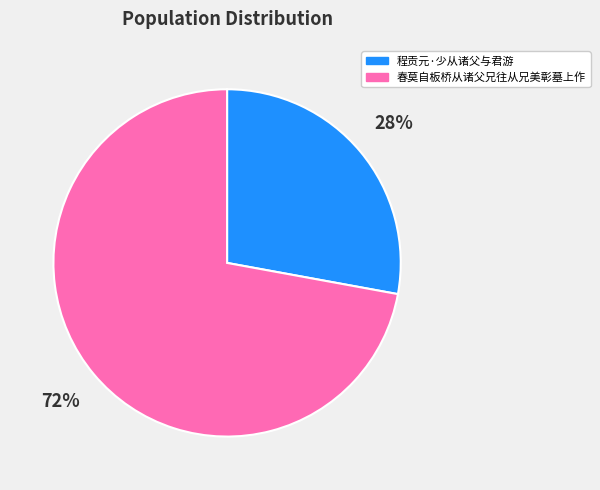

Combined, do 春莫自板桥从诸父兄往从兄美彰墓上作 and 程贡元·少从诸父与君游 account for over 50%?

Yes